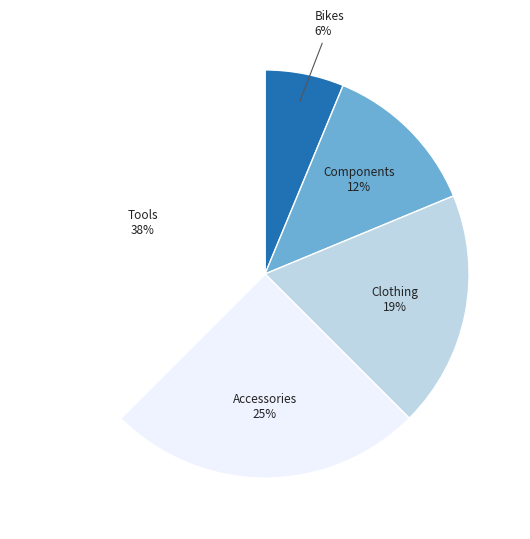

True or false: Components accounts for 26% of the total.

False